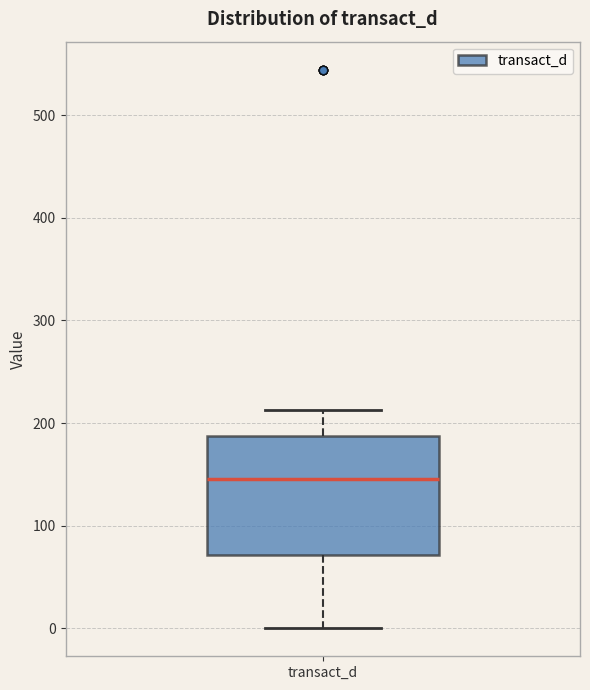

Where does the median line of the box for transact_d sit on the y-axis? The values are not printed on the chart, so give them approximately, as read against the axis.

150